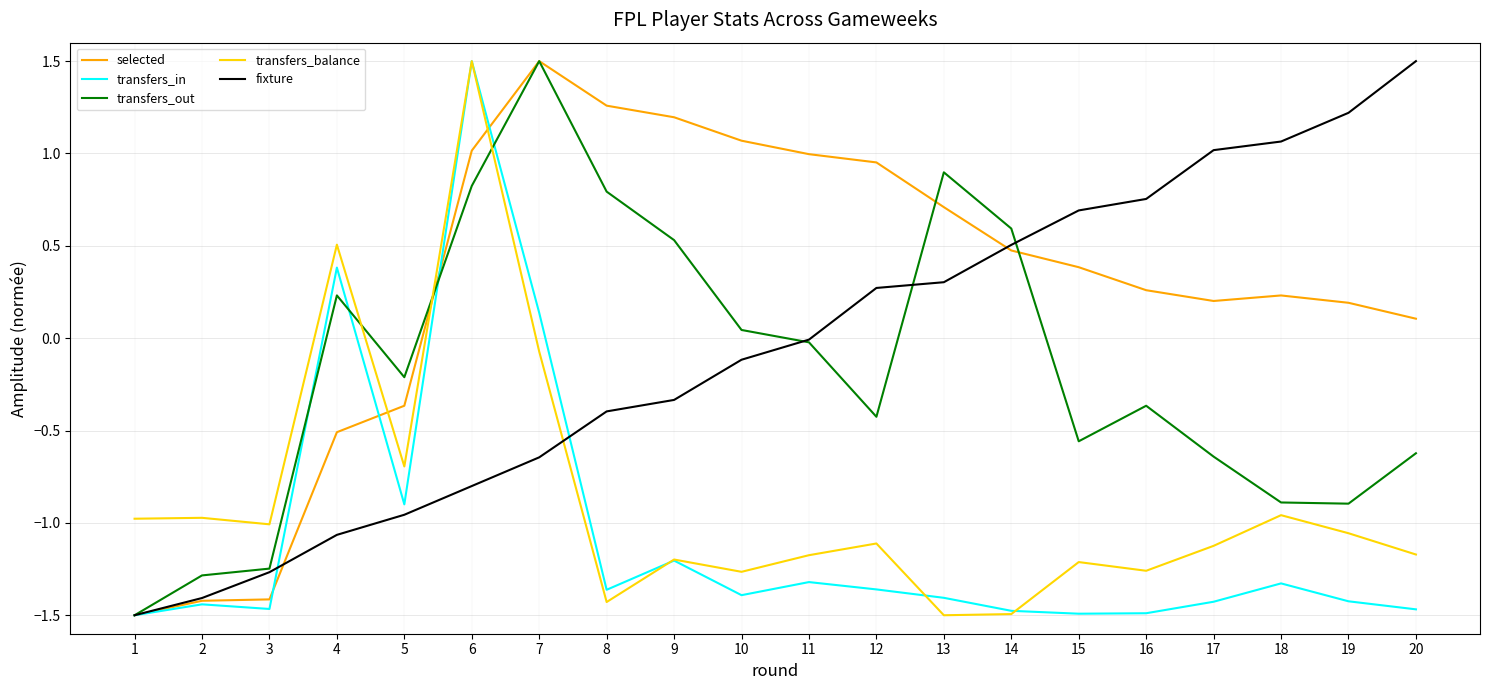

How many values in the transfers_out series exceed 0?

8